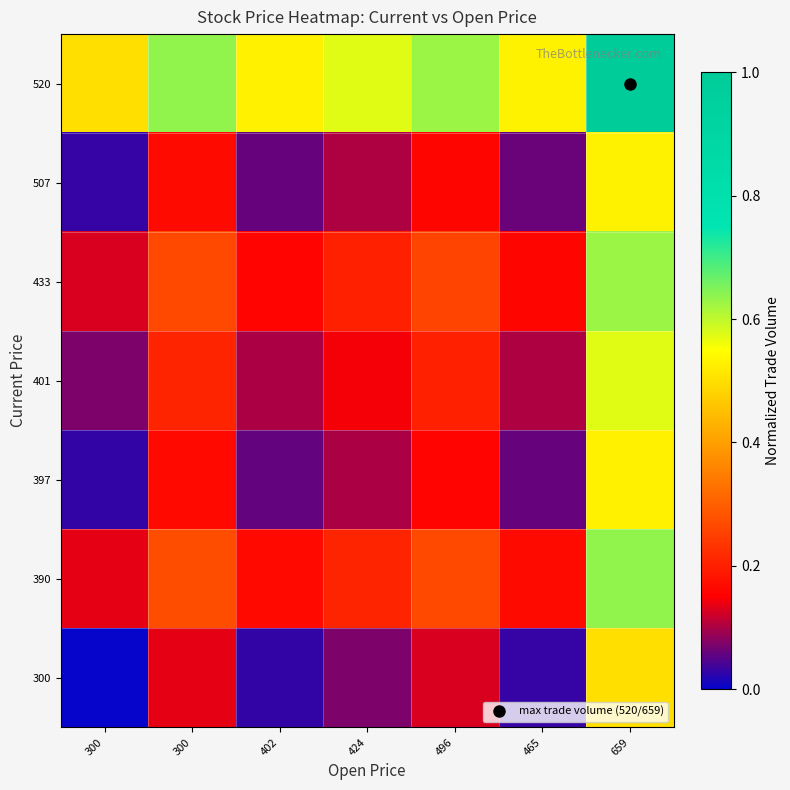

Which has a higher value, 465 or 300?

465